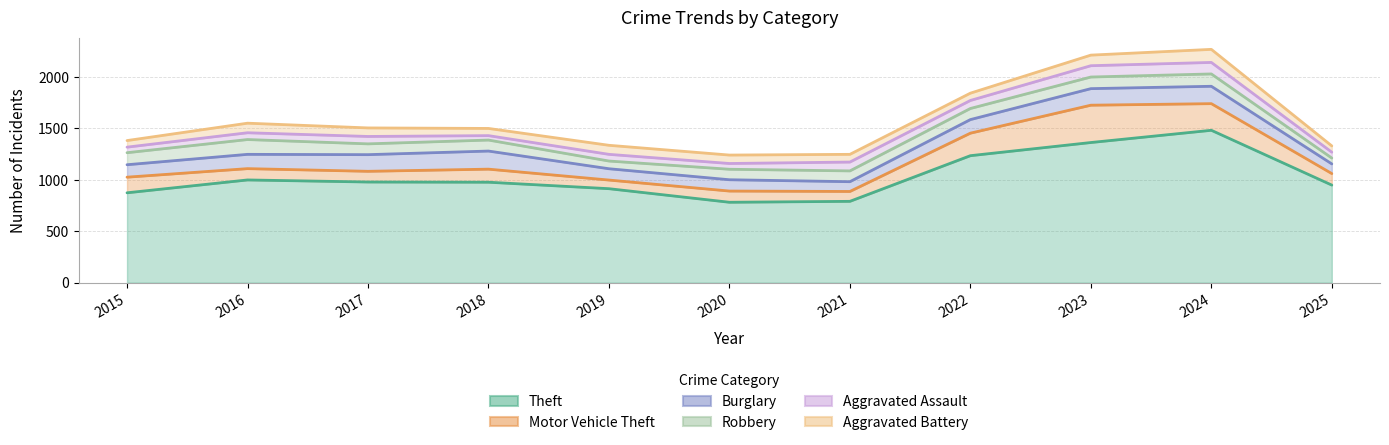

At which category is the sum across all series the highest?

2024